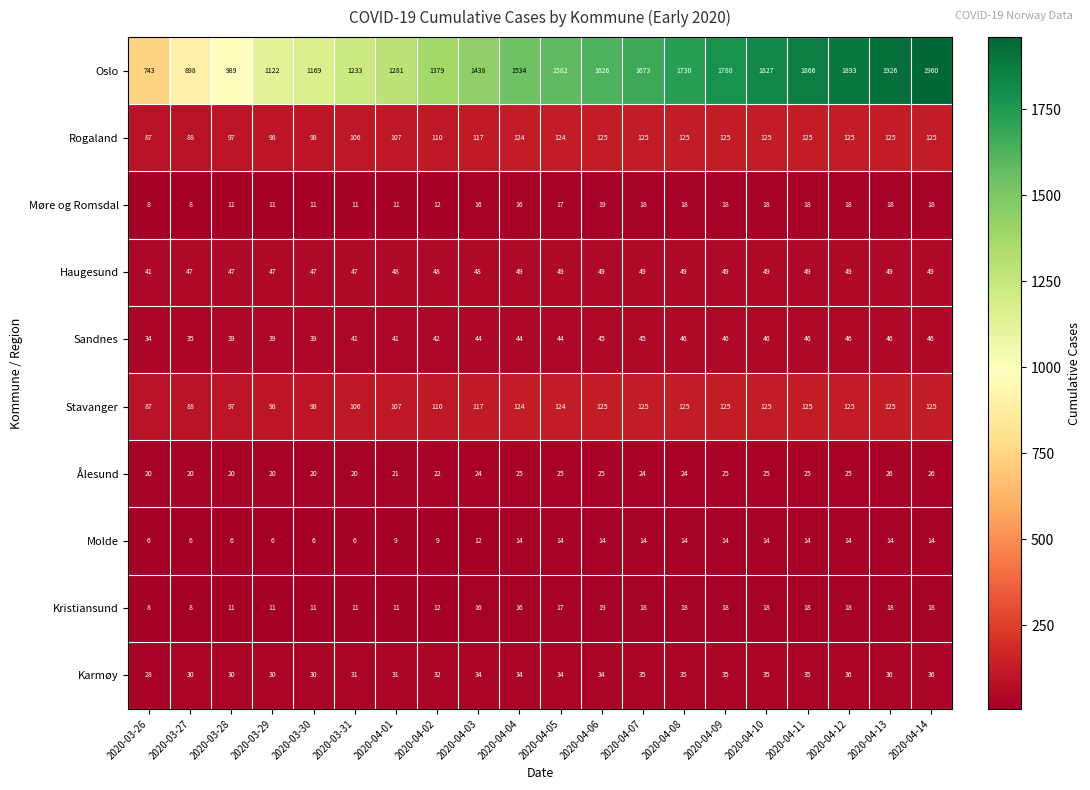

What is the approximate value of Oslo at 2020-04-10?

1827